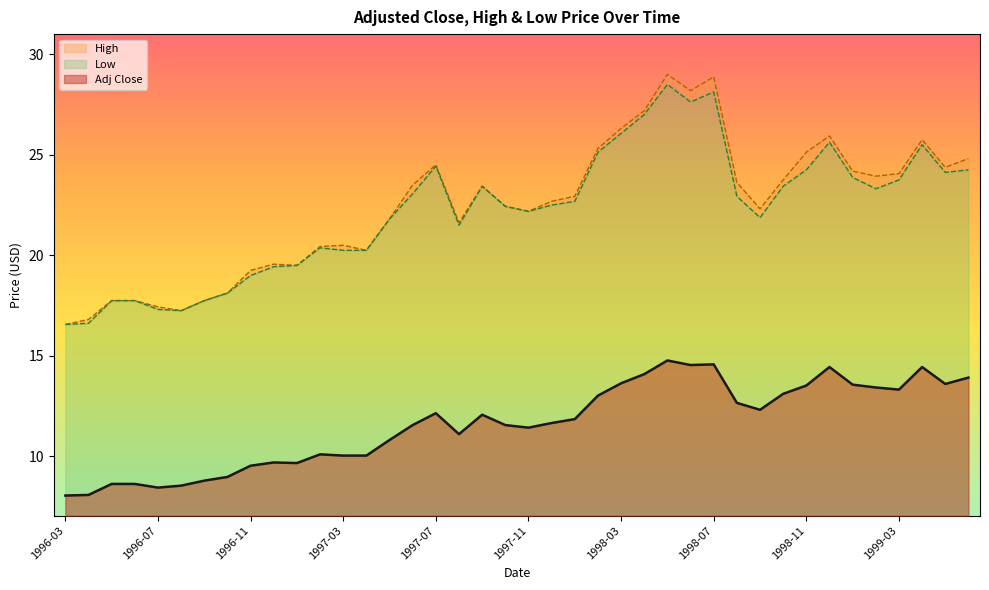

Which series has the largest range (max minus min)?

High